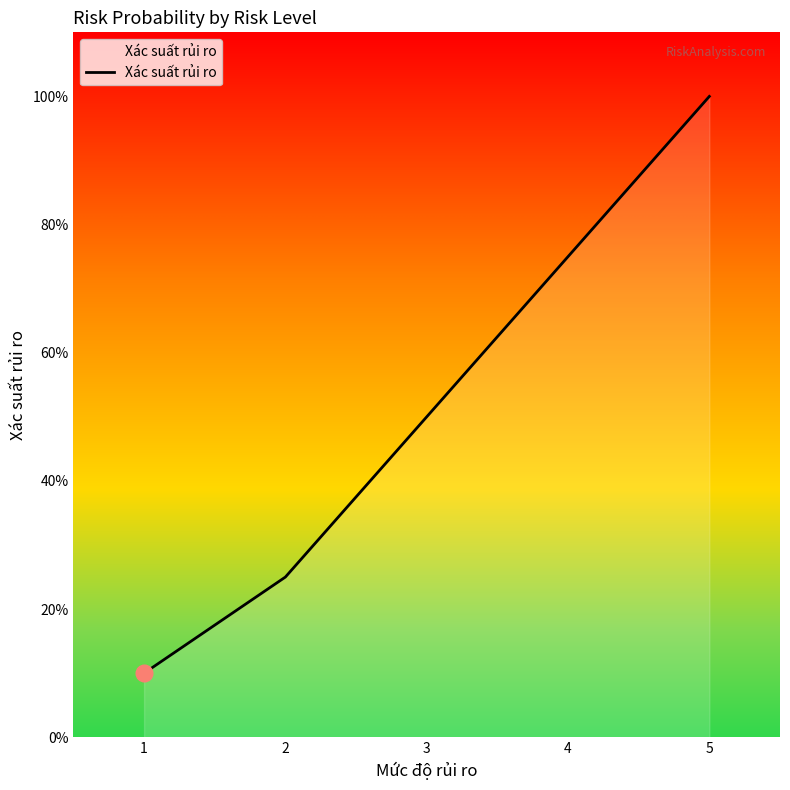

Does the chart display data point markers on the line(s)?

No